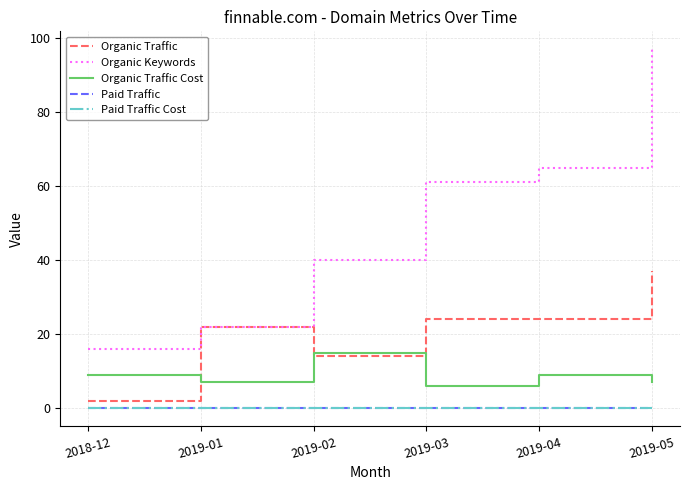

Reading left to right, list all the values displayed in this chart.

Organic Traffic: 2	22	14	24	24	37
Organic Keywords: 16	22	40	61	65	97
Organic Traffic Cost: 9	7	15	6	9	7
Paid Traffic: 0	0	0	0	0	0
Paid Traffic Cost: 0	0	0	0	0	0